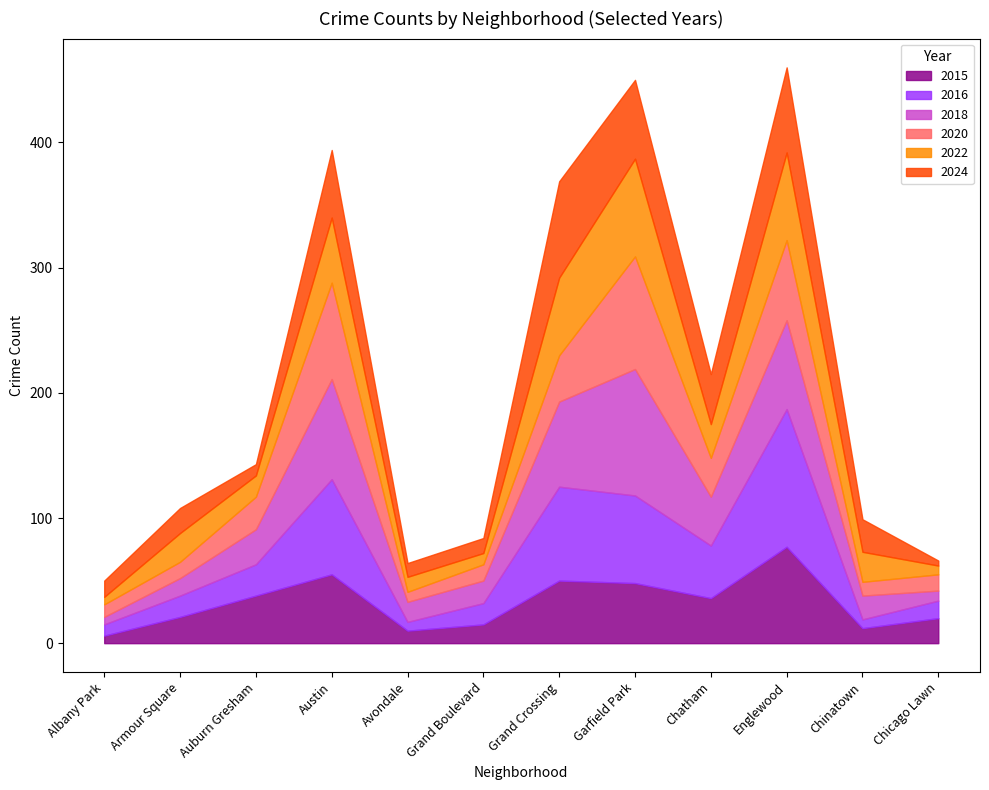

What is the maximum value shown in the chart?

110